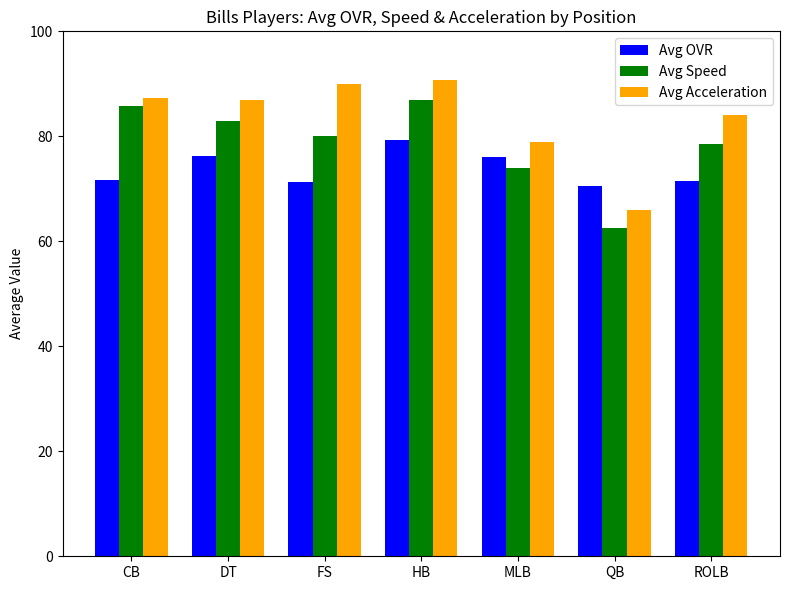

Is the value of Avg OVR at FS greater than the value of Avg Speed at MLB?

No